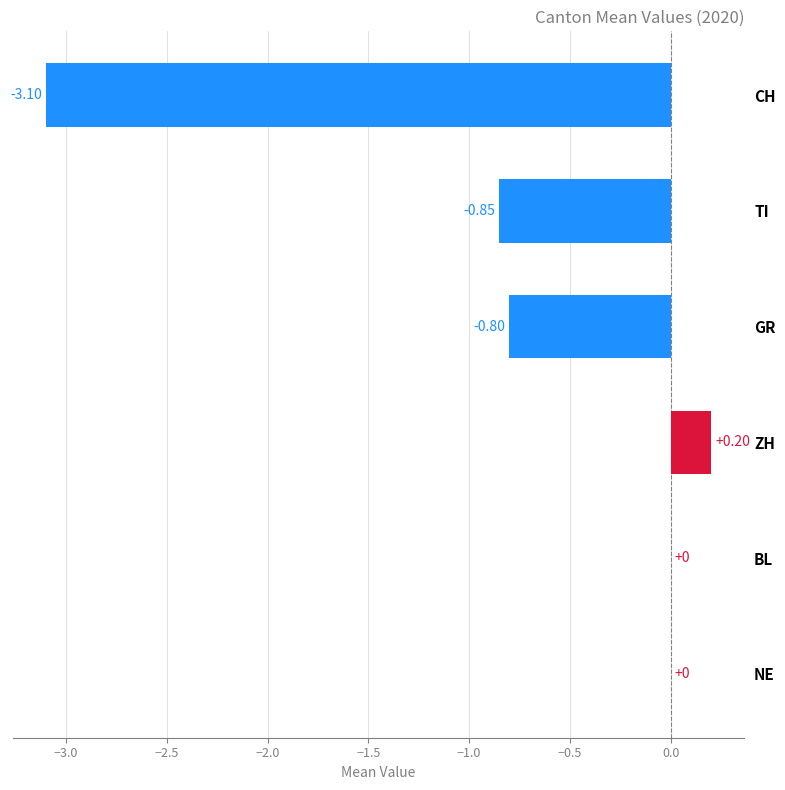

Are the bars horizontal?

Yes